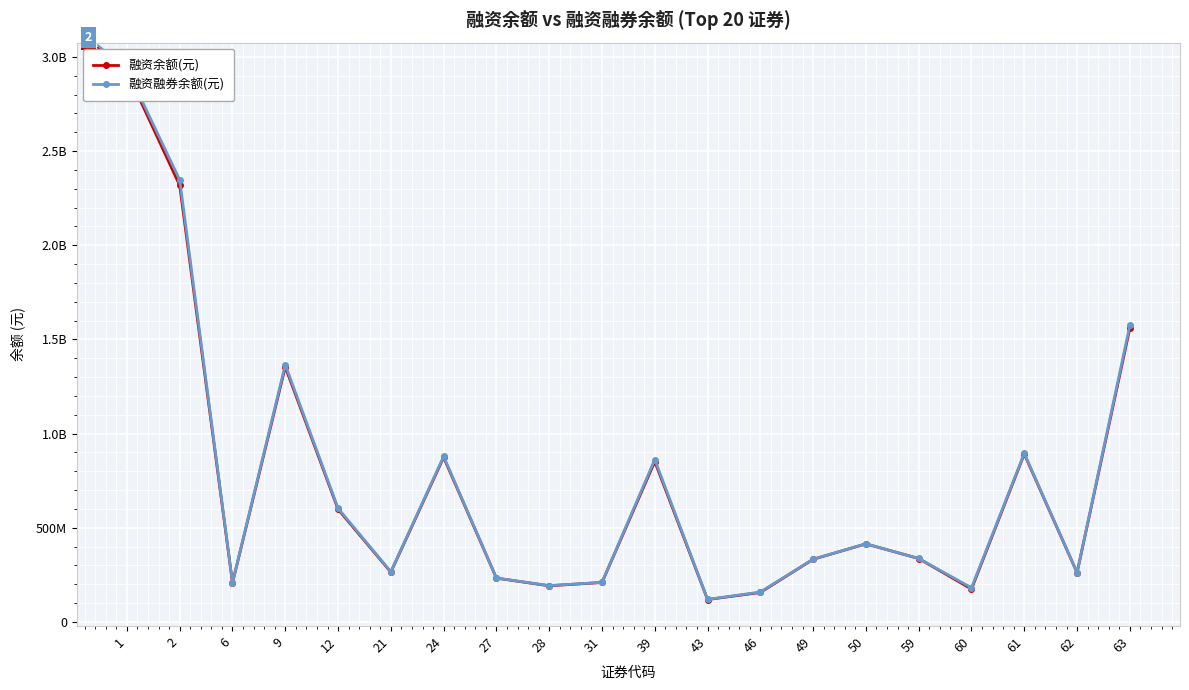

What is the sum of the 融资余额(元) values at 31 and 21?

473055092